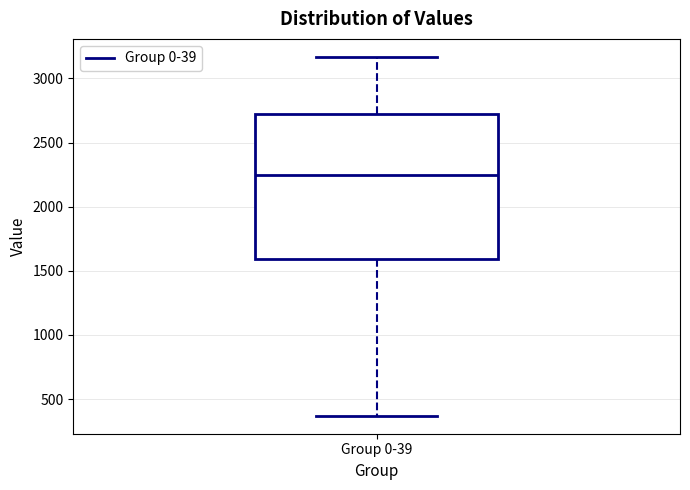

Transcribe this box plot: give where the median line is, the range the box spans, and where the two whiskers end, as read against the y-axis. The values are not printed on the chart, so give them approximately, as read against the axis.

median 2250, box 1600 to 2700, whiskers 350 to 3150